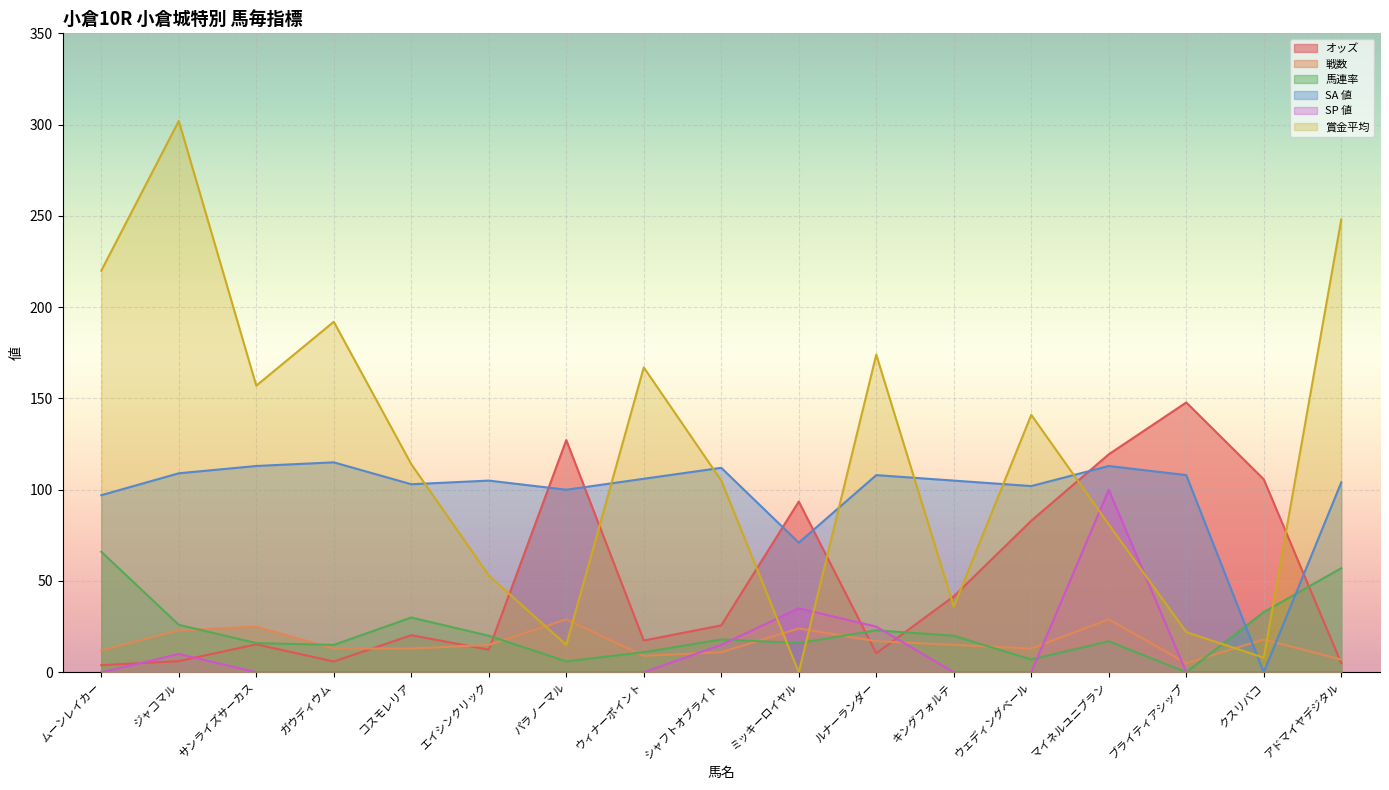

How many distinct data groups are displayed?

6